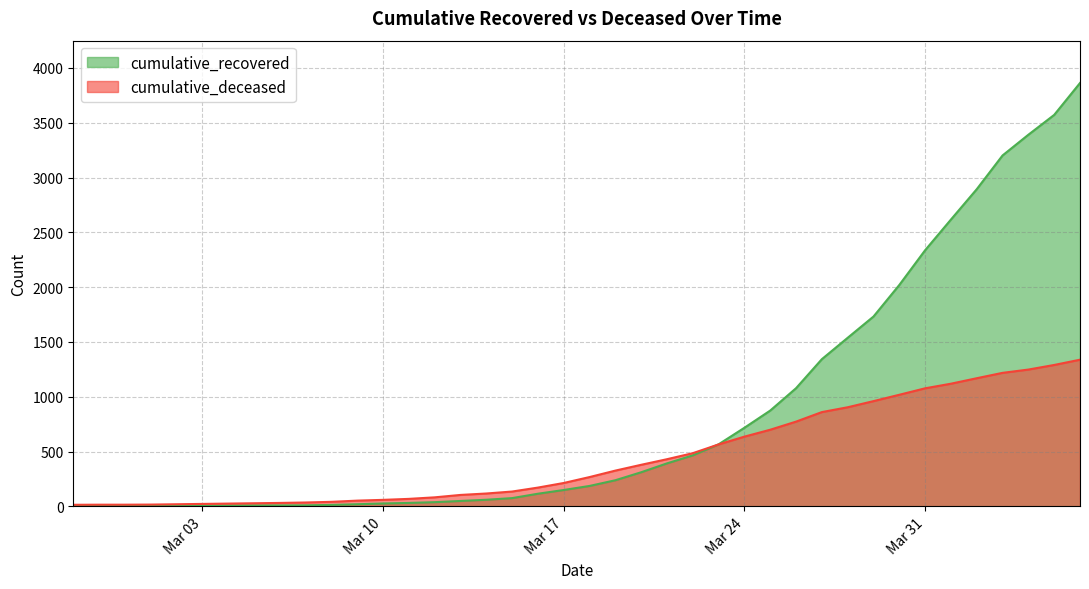

After their last crossing, which series has the higher values: cumulative_recovered or cumulative_deceased?

cumulative_recovered